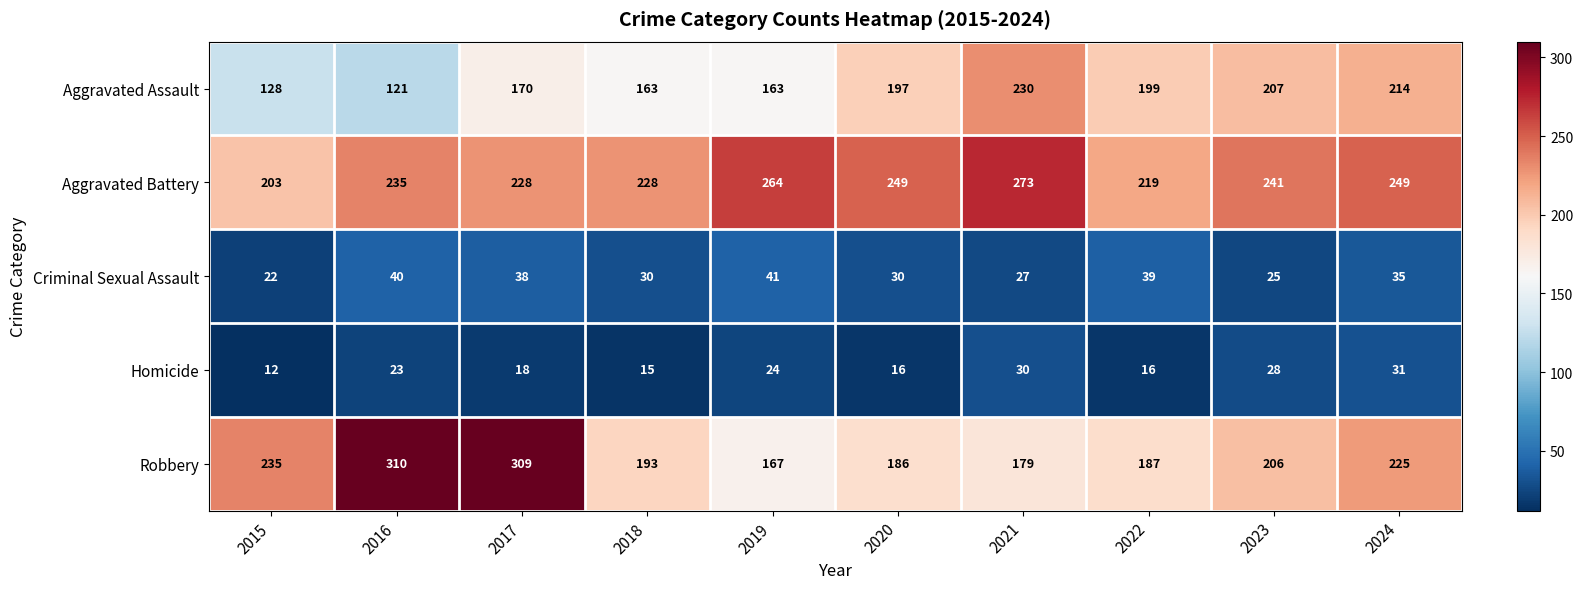

At which label does Aggravated Assault reach its minimum?

2016